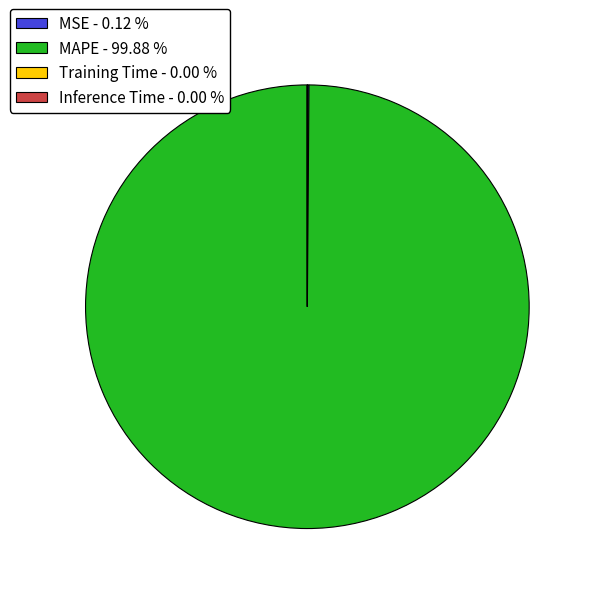

Does any single category account for the majority?

Yes